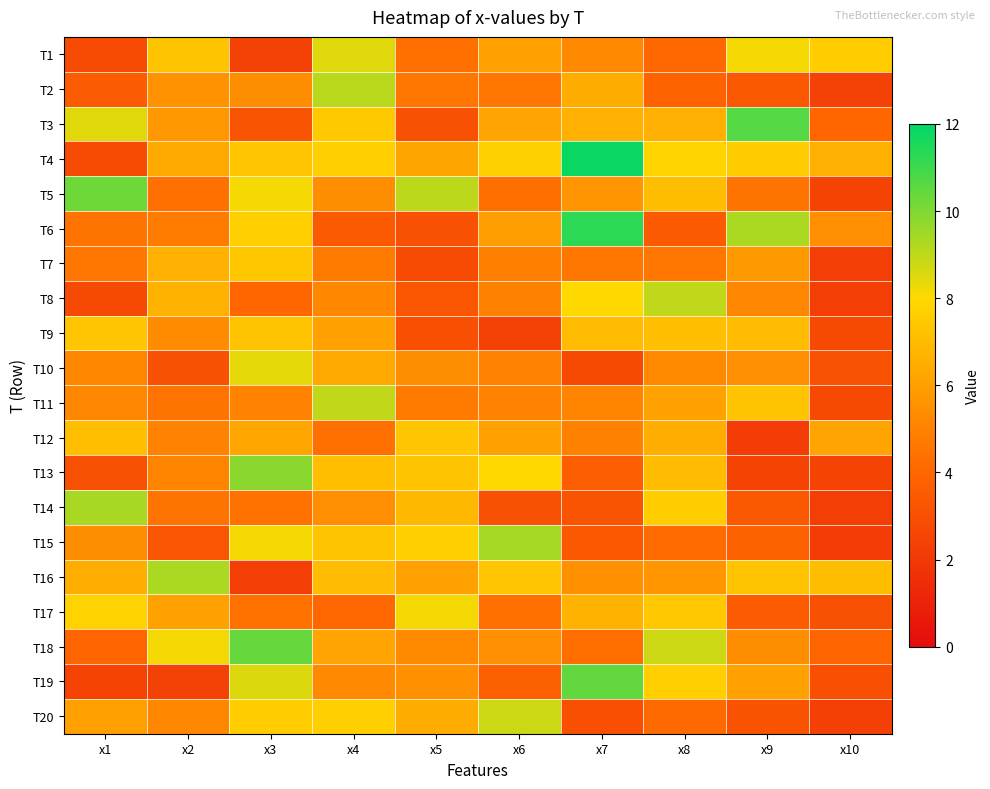

At x7, list the series in order from largest to smallest.

T4, T6, T19, T8, T9, T17, T3, T2, T5, T16, T1, T11, T12, T7, T18, T13, T15, T14, T20, T10